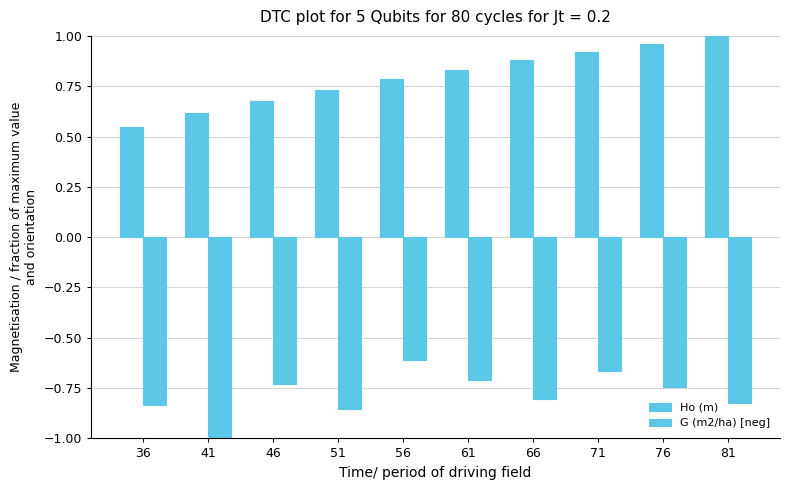

What is the sum of all Ho (m) values?

7.9